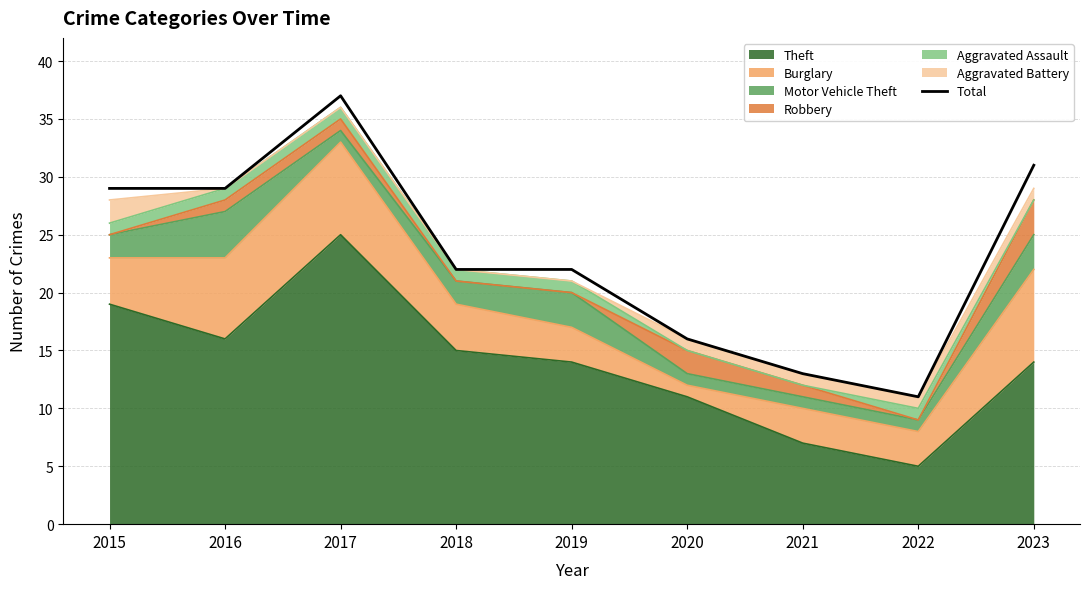

What is the value of the 5th point from the left?

22